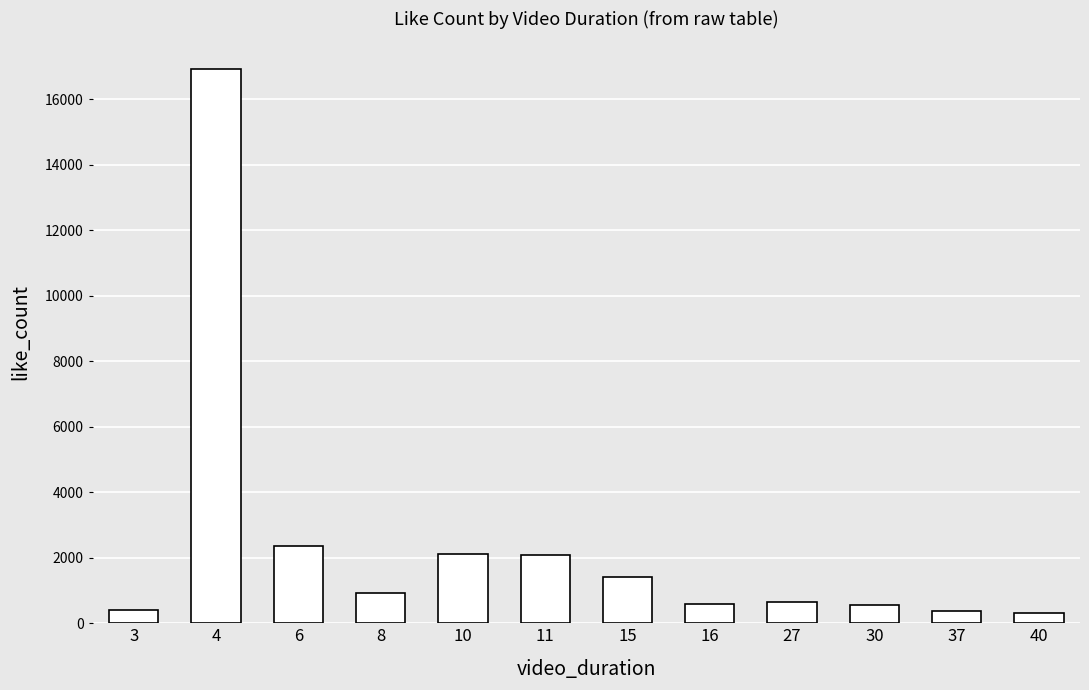

What is the change in value from 3 to 15?

+1011